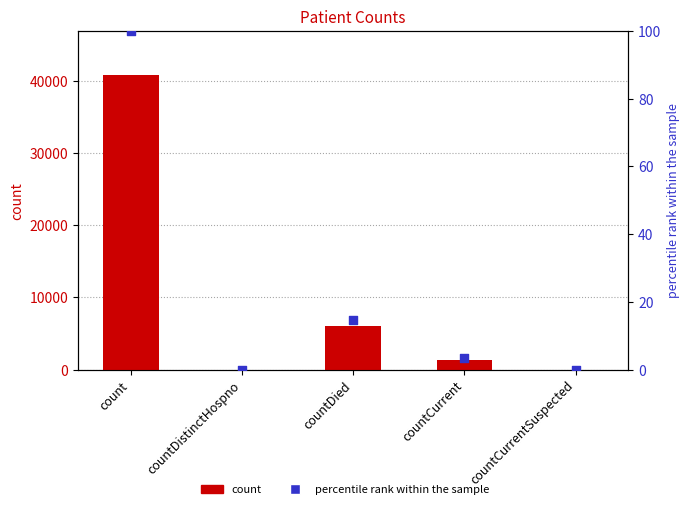

Which series contains the highest Y value?

count